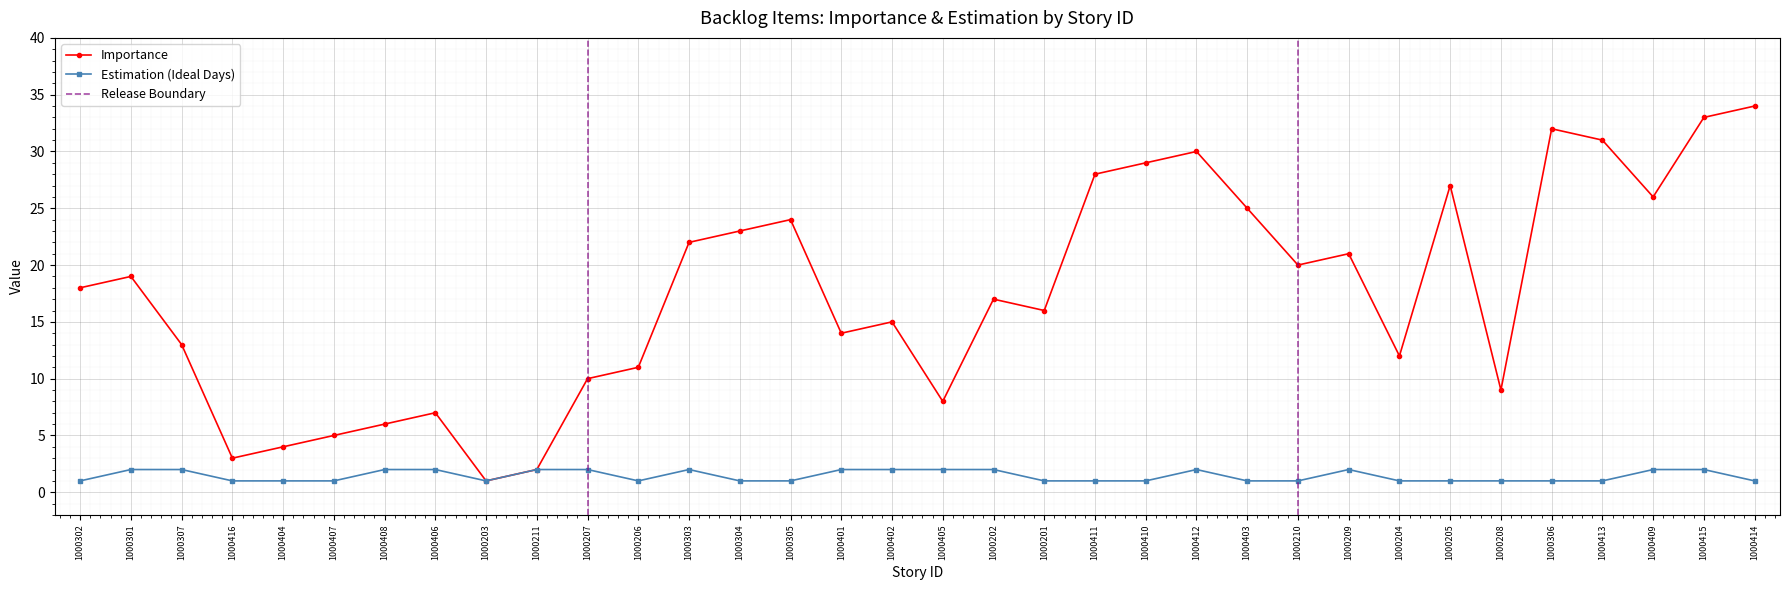

Reading left to right, extract all data points from this chart.

Importance: 18	19	13	3	4	5	6	7	1	2	10	11	22	23	24	14	15	8	17	16	28	29	30	25	20	21	12	27	9	32	31	26	33	34
Estimation (Ideal Days): 1	2	2	1	1	1	2	2	1	2	2	1	2	1	1	2	2	2	2	1	1	1	2	1	1	2	1	1	1	1	1	2	2	1